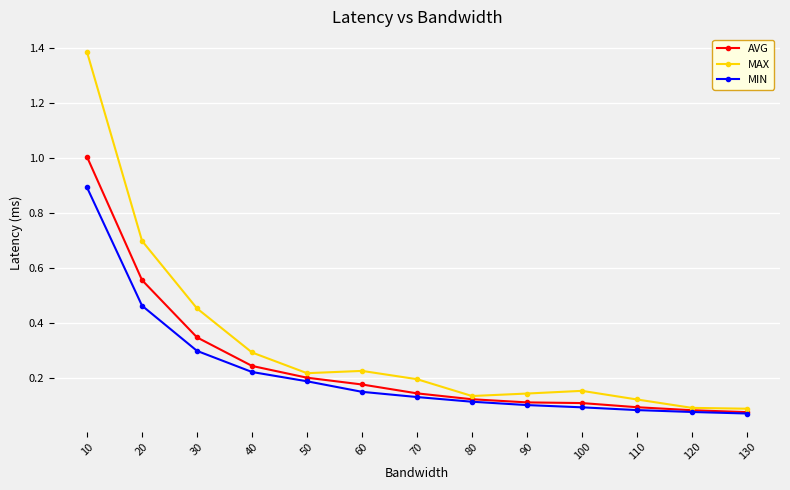

The value of AVG at 120 is 0.1. True or false?

True